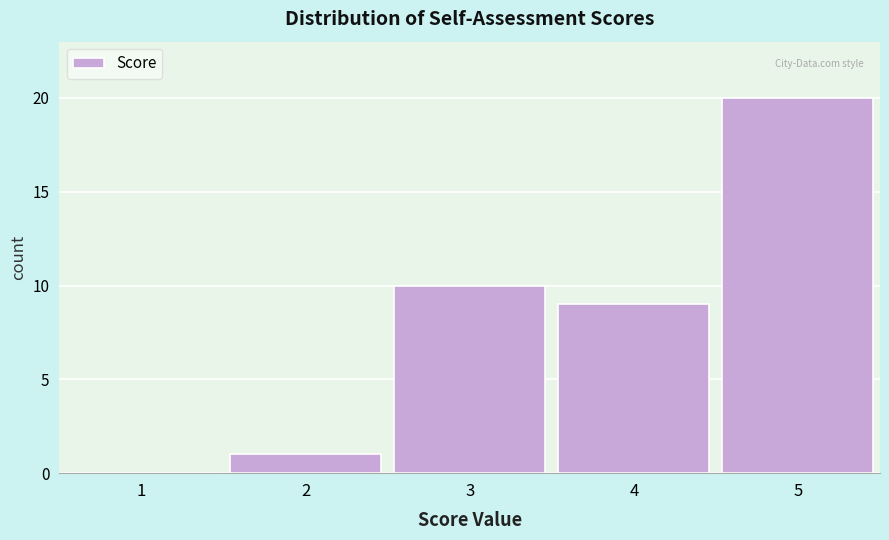

Reading left to right, transcribe all the data shown in this chart.

1=0	2=1	3=10	4=9	5=20